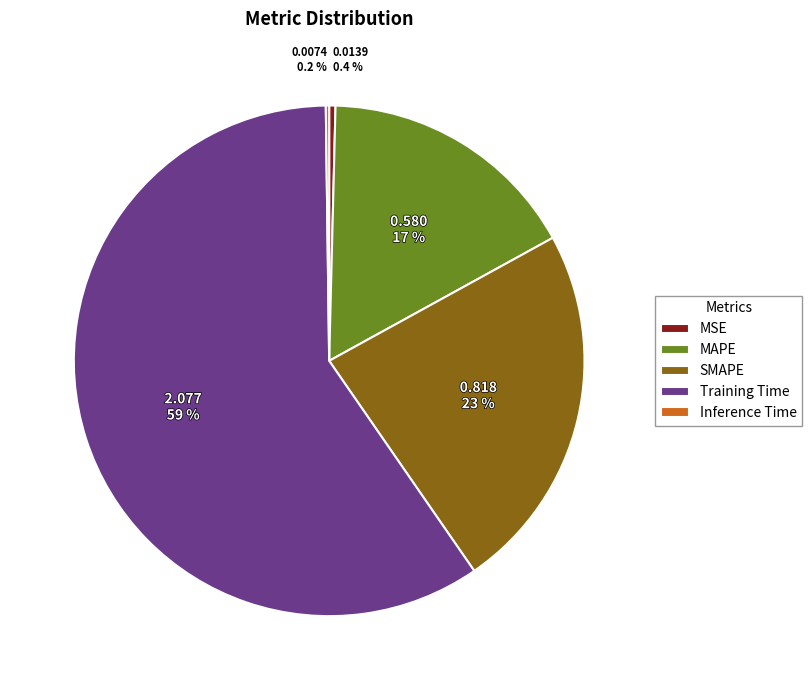

Which slice is the largest?

Training Time